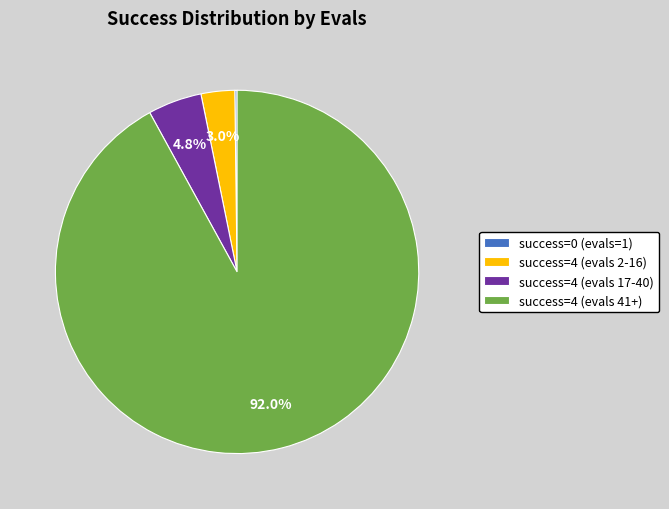

Which category has the biggest portion of the pie?

success=4 (evals 41+)